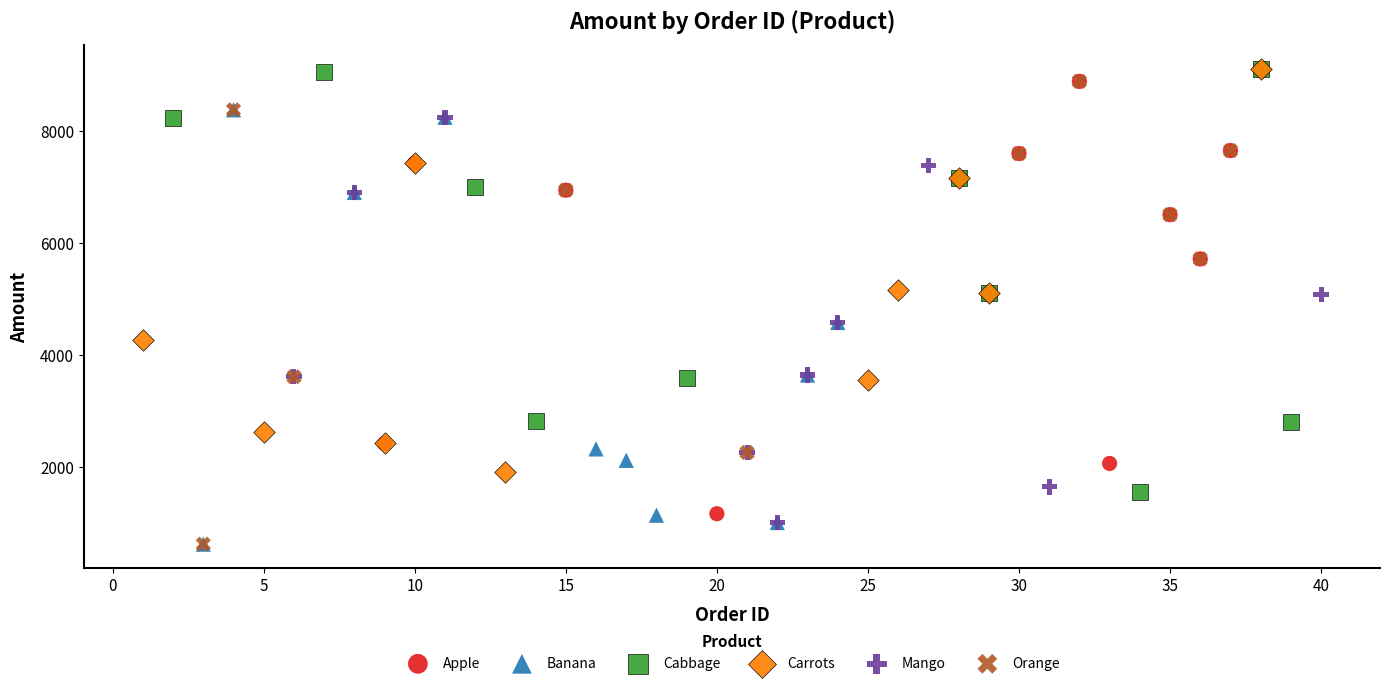

What are all the series names shown in the legend?

Apple, Banana, Cabbage, Carrots, Mango, Orange